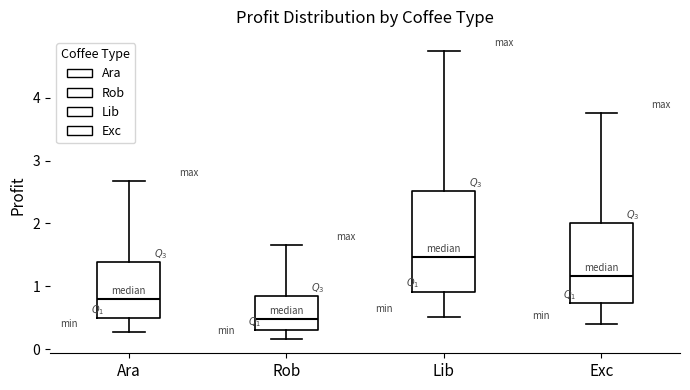

Reading left to right, transcribe this box plot: for each box, give where its median line is, the range the box spans, and where its two whiskers end, as read against the y-axis. The values are not printed on the chart, so give them approximately, as read against the axis.

Ara: median 0.8, box 0.5 to 1.4, whiskers 0.3 to 2.7
Rob: median 0.5, box 0.3 to 0.8, whiskers 0.2 to 1.6
Lib: median 1.5, box 0.9 to 2.5, whiskers 0.5 to 4.7
Exc: median 1.2, box 0.7 to 2.0, whiskers 0.4 to 3.8